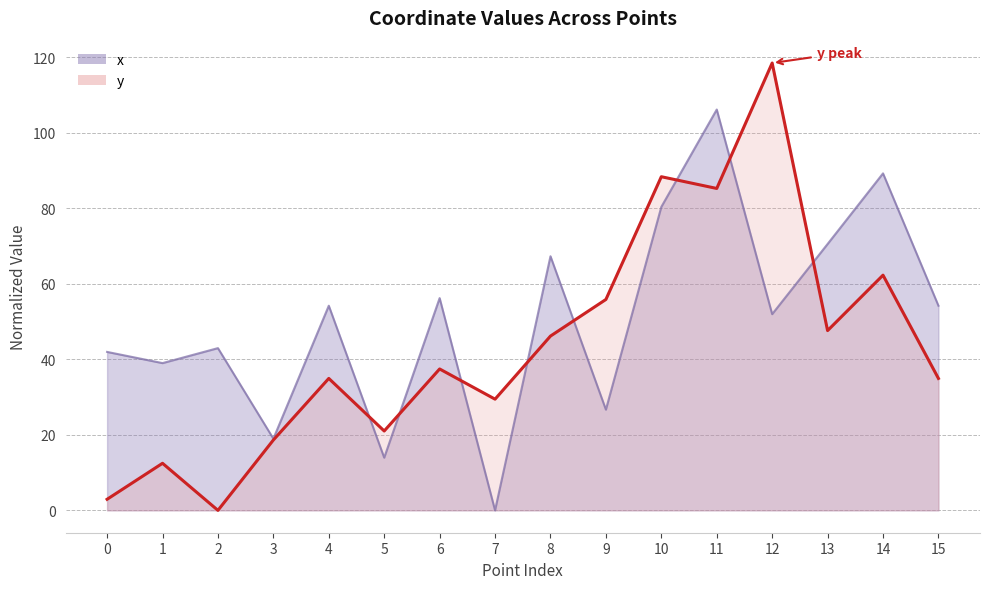

Where does the x series first go above 54?

4